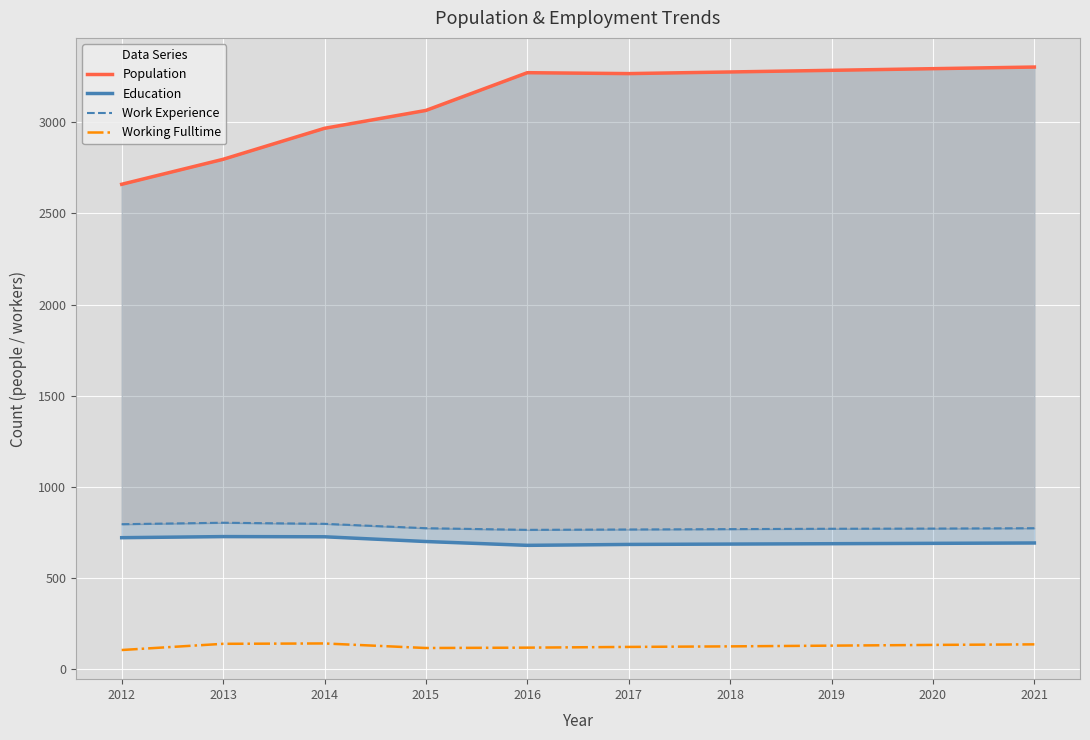

True or false: Population has more than 0 points higher than both neighbors.

True